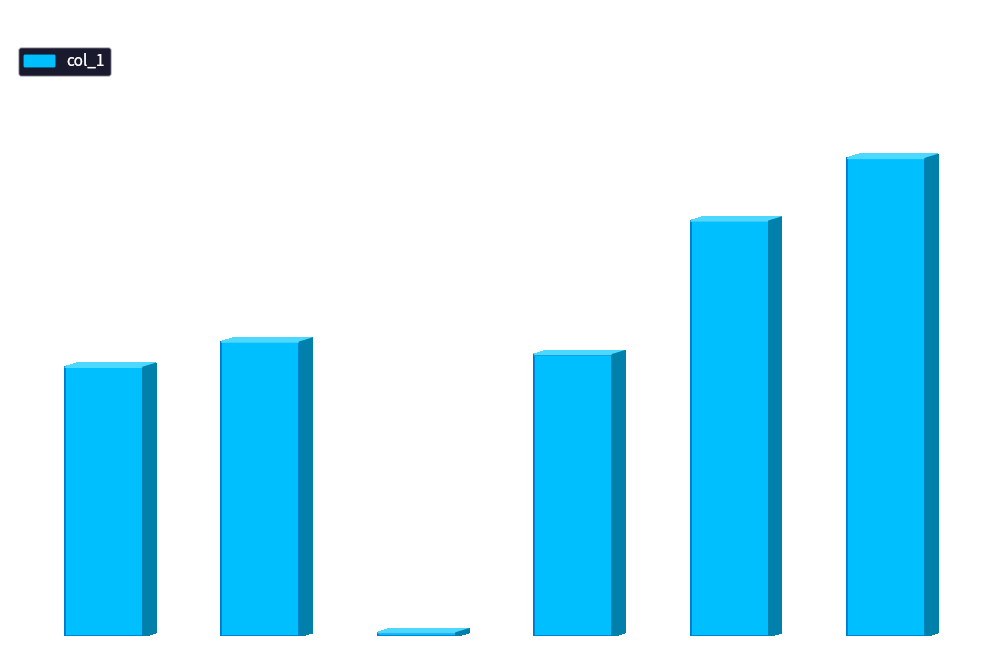

The chart shows a value of 22.0 at f. True or false?

False